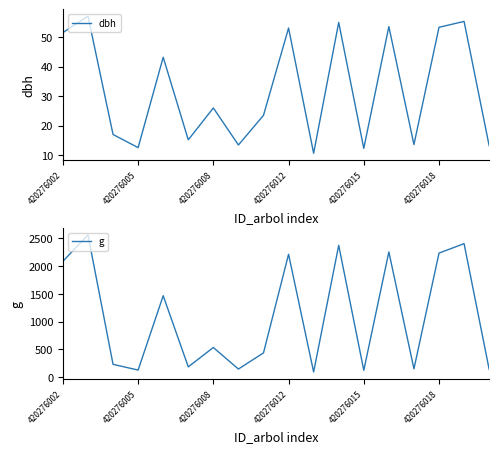

True or false: g and dbh cross at least once.

False